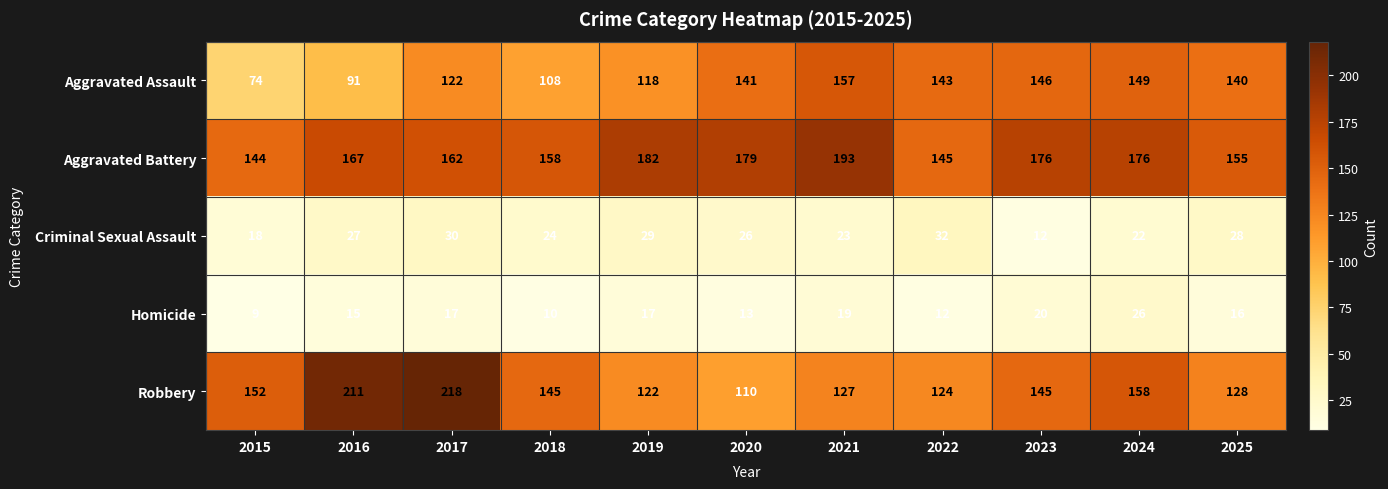

Is the value of Criminal Sexual Assault at 2019 greater than the value of Robbery at 2019?

No